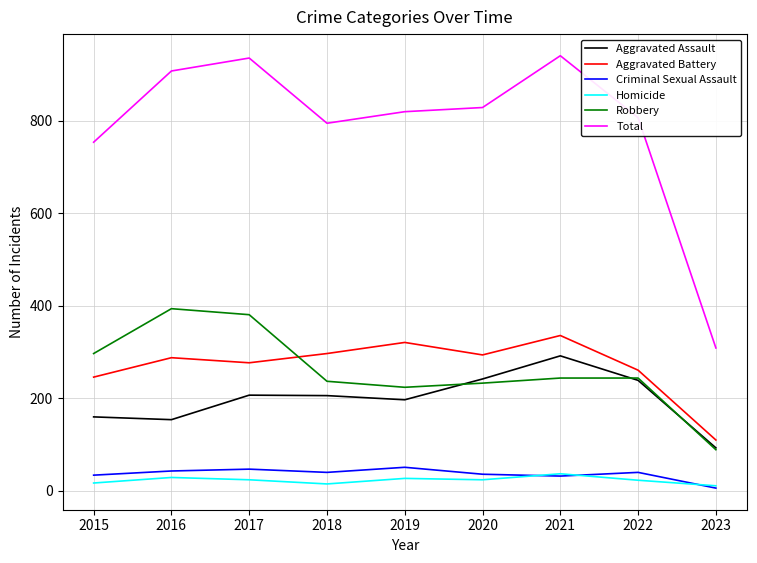

What is the average value of the Homicide series?

23